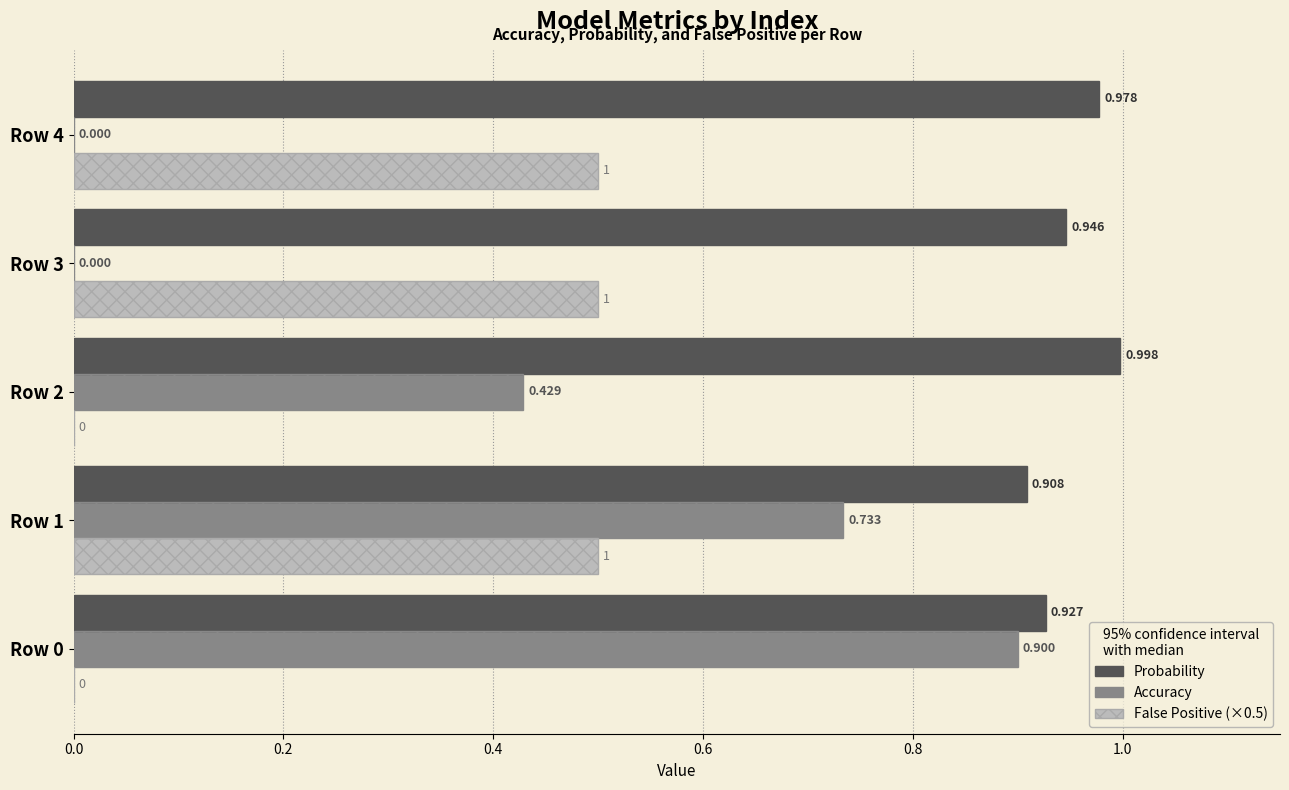

How many positive values does the Accuracy series have?

3